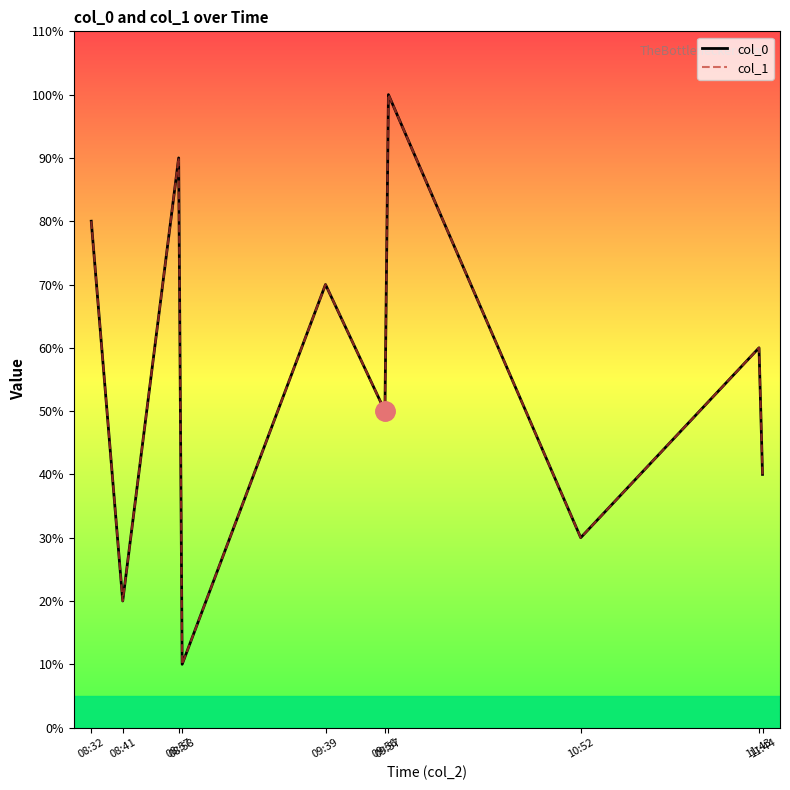

Is this an area chart (filled region under the line)?

No